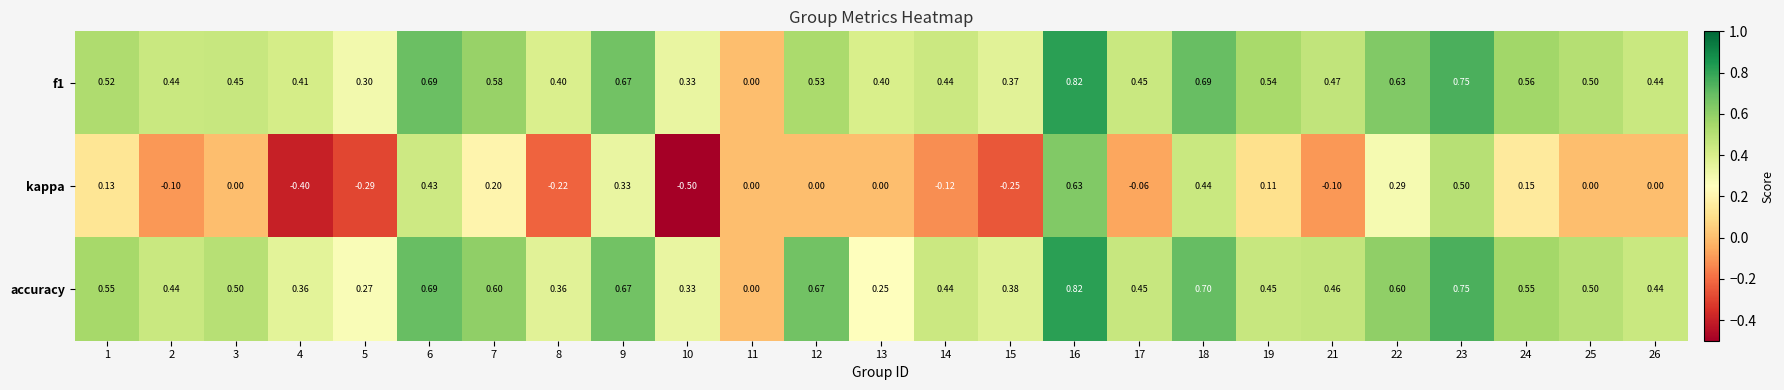

Is the value of kappa at 16 greater than the value of accuracy at 18?

No